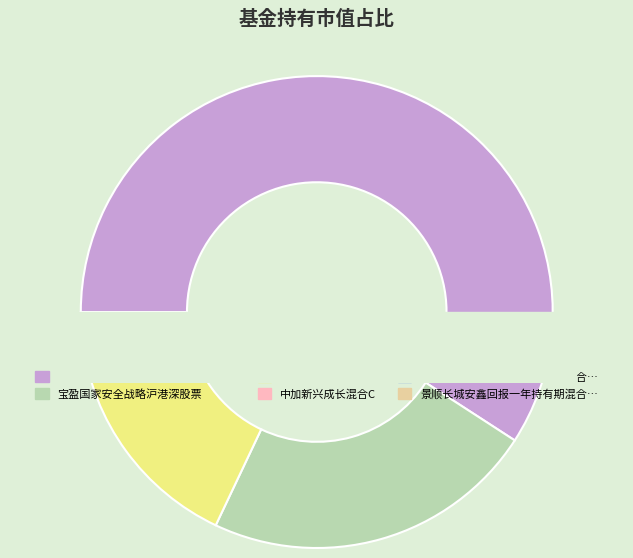

What is the largest slice in the pie chart?

摩根士丹利华鑫科技领先灵活配置混合